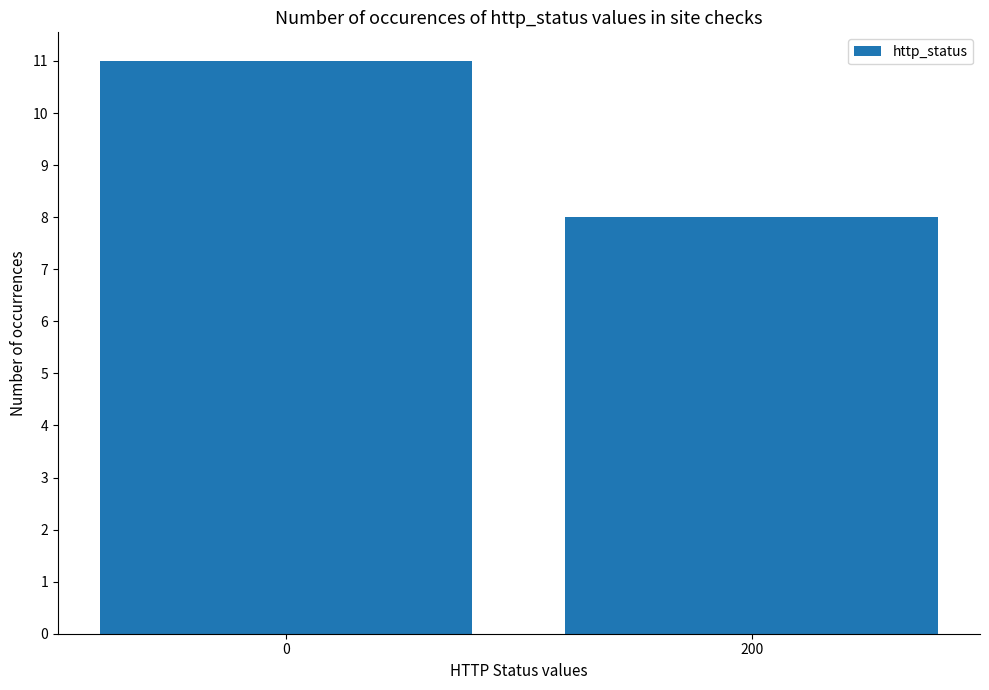

Reading left to right, extract all data points from this chart.

11	8